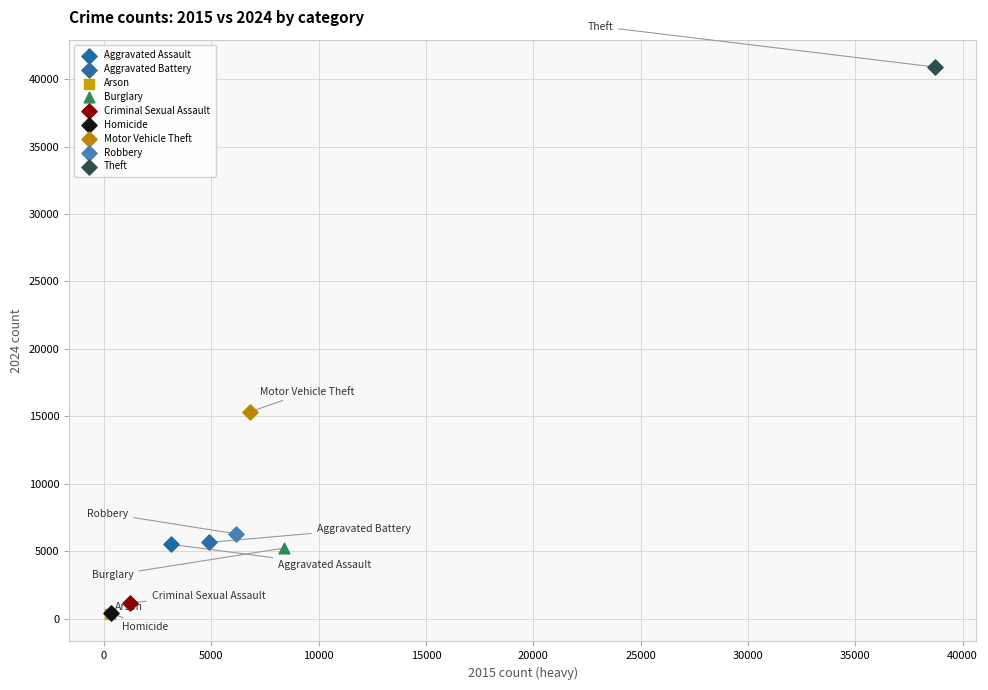

Which series reaches the maximum Y coordinate?

Theft